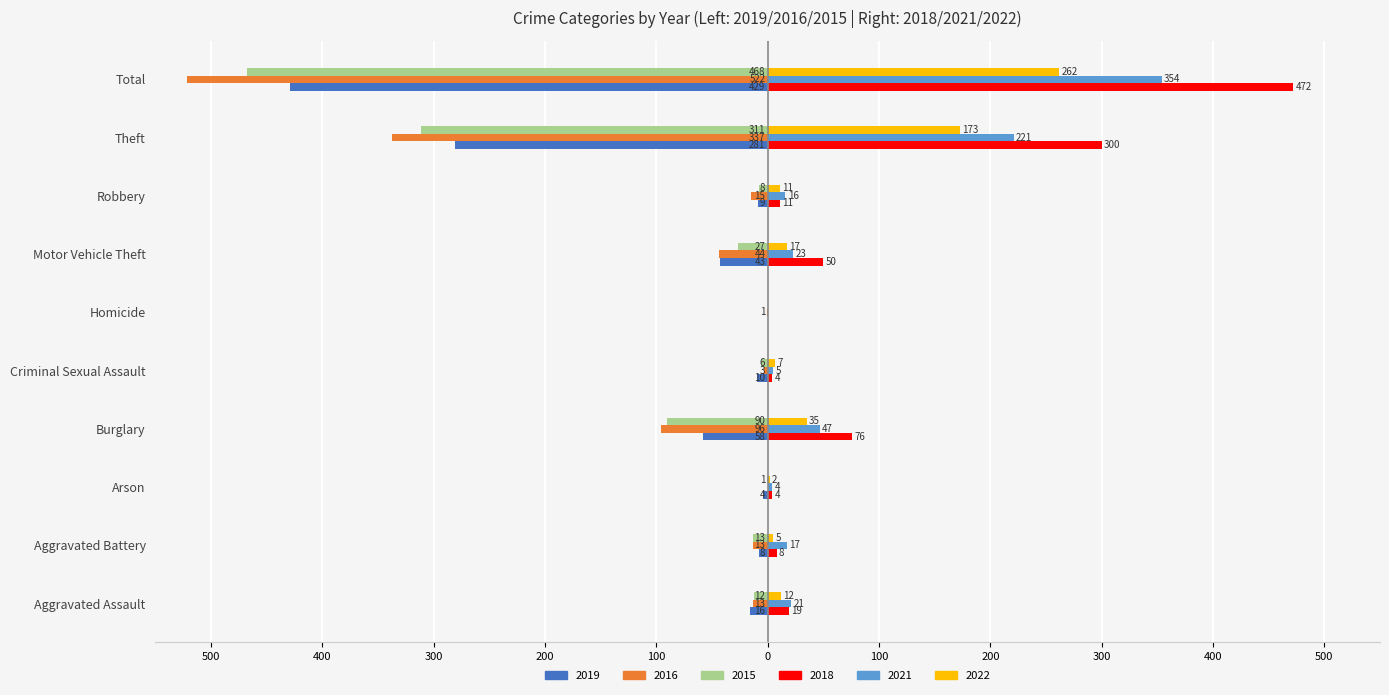

Rank the series at Theft from lowest to highest value.

2016, 2015, 2019, 2022, 2021, 2018